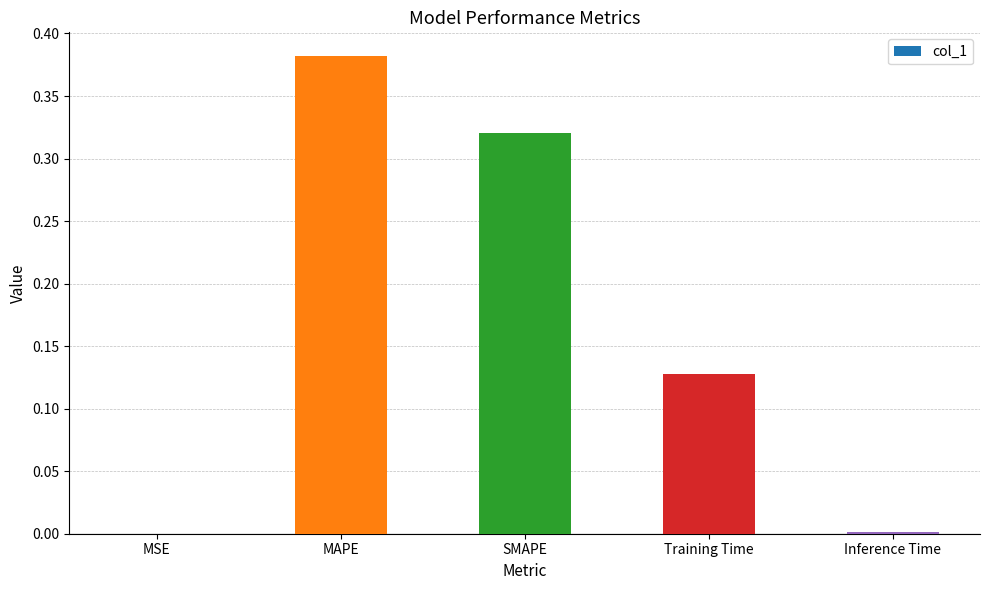

Which category has the highest value across all series?

MAPE